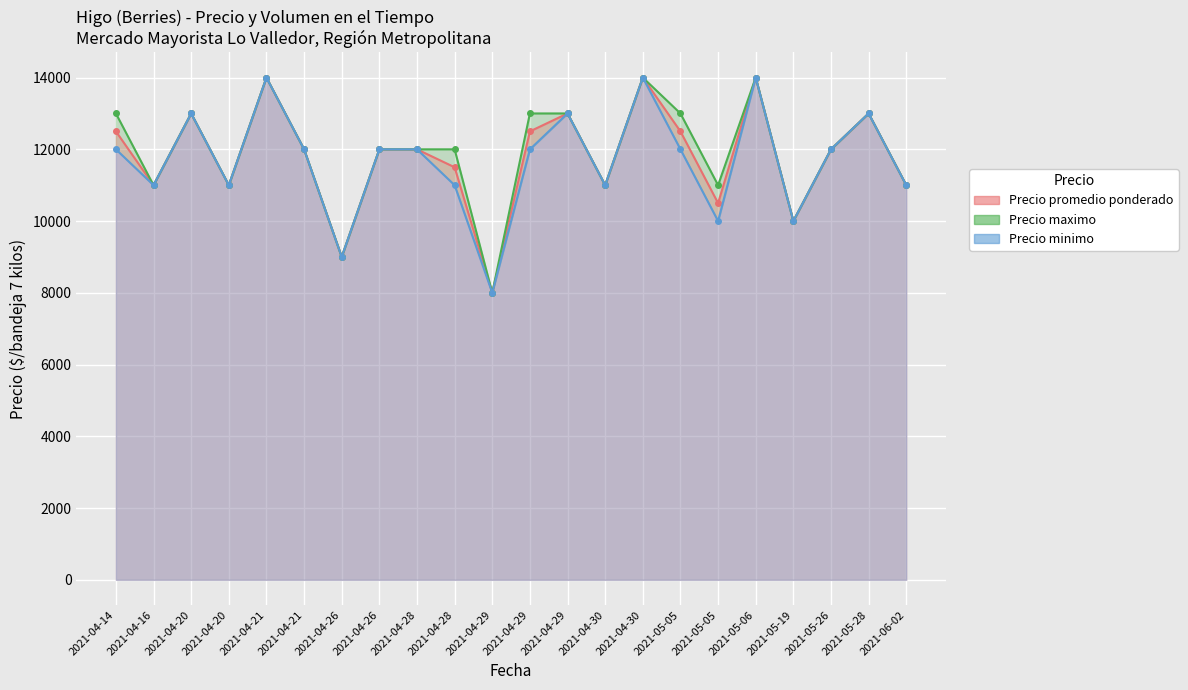

Reading left to right, extract all data points from this chart.

Precio promedio ponderado: 2021-04-14=12500	2021-04-16=11000	2021-04-20=13000	2021-04-20=11000	2021-04-21=14000	2021-04-21=12000	2021-04-26=9000	2021-04-26=12000	2021-04-28=12000	2021-04-28=11500	2021-04-29=8000	2021-04-29=12500	2021-04-29=13000	2021-04-30=11000	2021-04-30=14000	2021-05-05=12500	2021-05-05=10500	2021-05-06=14000	2021-05-19=10000	2021-05-26=12000	2021-05-28=13000	2021-06-02=11000
Precio minimo: 2021-04-14=12000	2021-04-16=11000	2021-04-20=13000	2021-04-20=11000	2021-04-21=14000	2021-04-21=12000	2021-04-26=9000	2021-04-26=12000	2021-04-28=12000	2021-04-28=11000	2021-04-29=8000	2021-04-29=12000	2021-04-29=13000	2021-04-30=11000	2021-04-30=14000	2021-05-05=12000	2021-05-05=10000	2021-05-06=14000	2021-05-19=10000	2021-05-26=12000	2021-05-28=13000	2021-06-02=11000
Precio maximo: 2021-04-14=13000	2021-04-16=11000	2021-04-20=13000	2021-04-20=11000	2021-04-21=14000	2021-04-21=12000	2021-04-26=9000	2021-04-26=12000	2021-04-28=12000	2021-04-28=12000	2021-04-29=8000	2021-04-29=13000	2021-04-29=13000	2021-04-30=11000	2021-04-30=14000	2021-05-05=13000	2021-05-05=11000	2021-05-06=14000	2021-05-19=10000	2021-05-26=12000	2021-05-28=13000	2021-06-02=11000